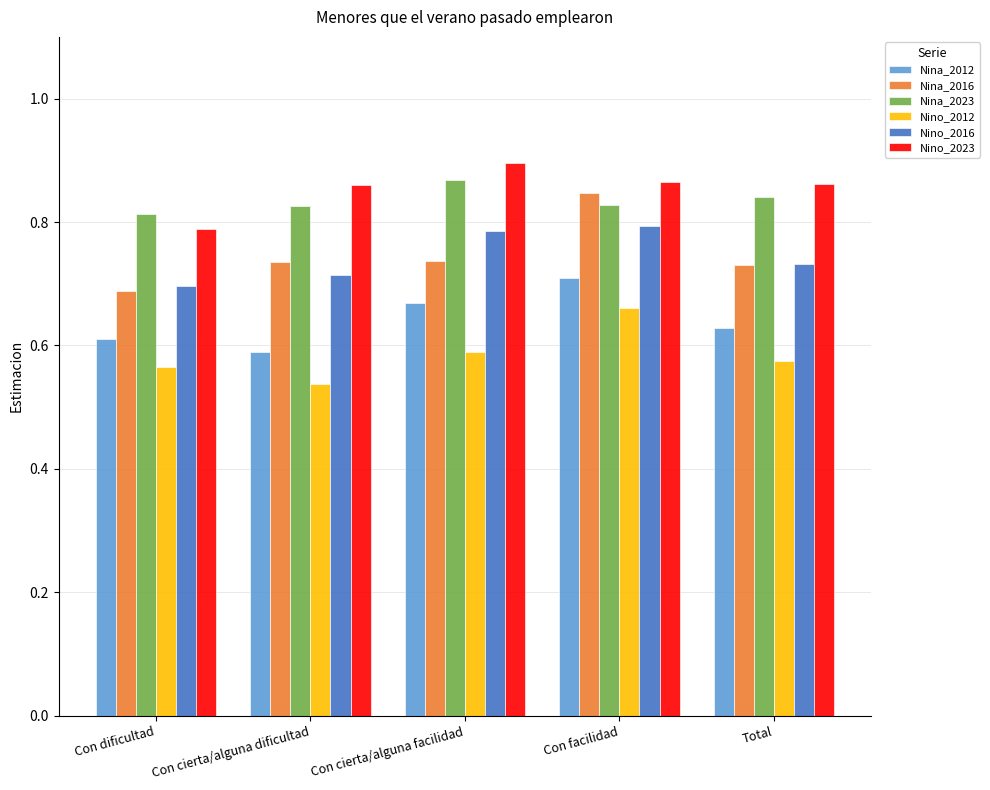

How many bars are there in total?

30